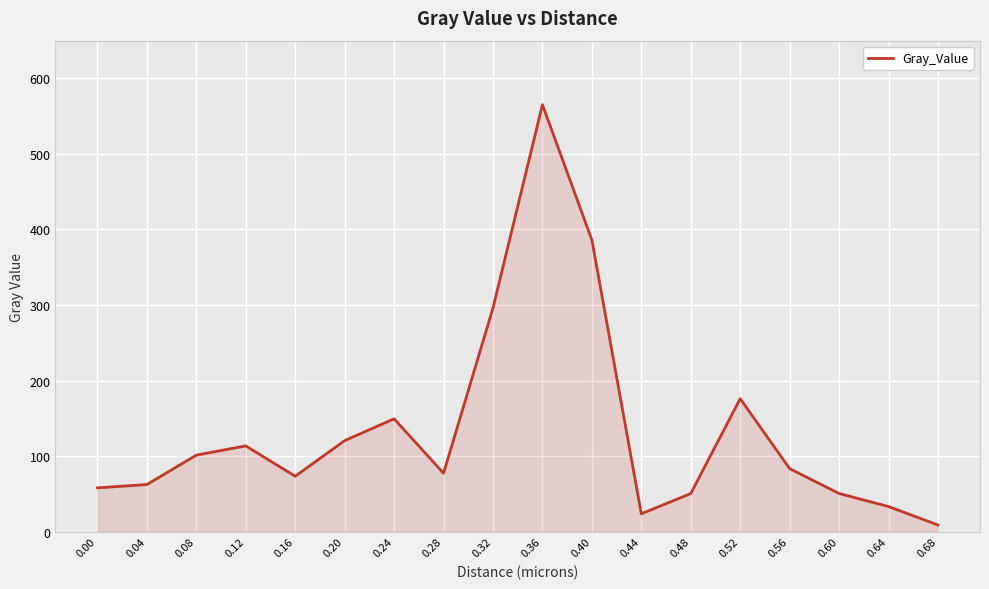

At which category does the chart reach its peak across all series?

0.36